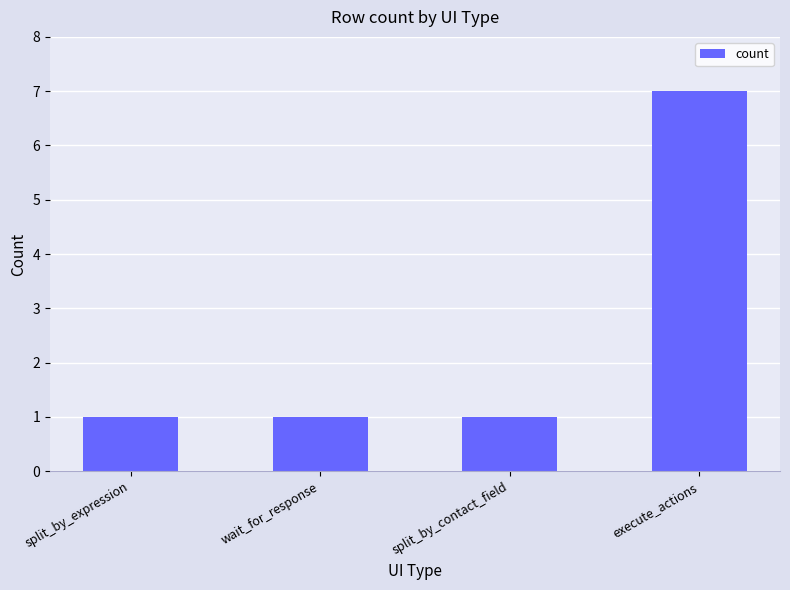

Count the number of categories in the chart.

4